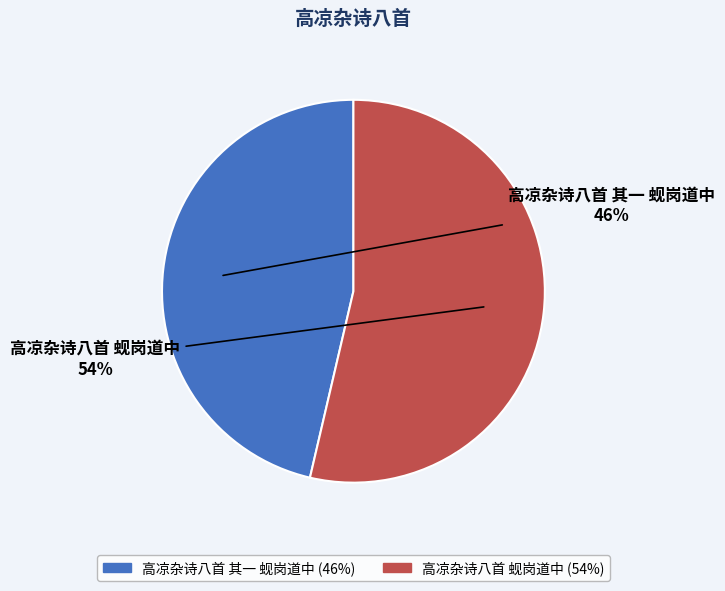

To the nearest percent, what is the average slice percentage?

50%